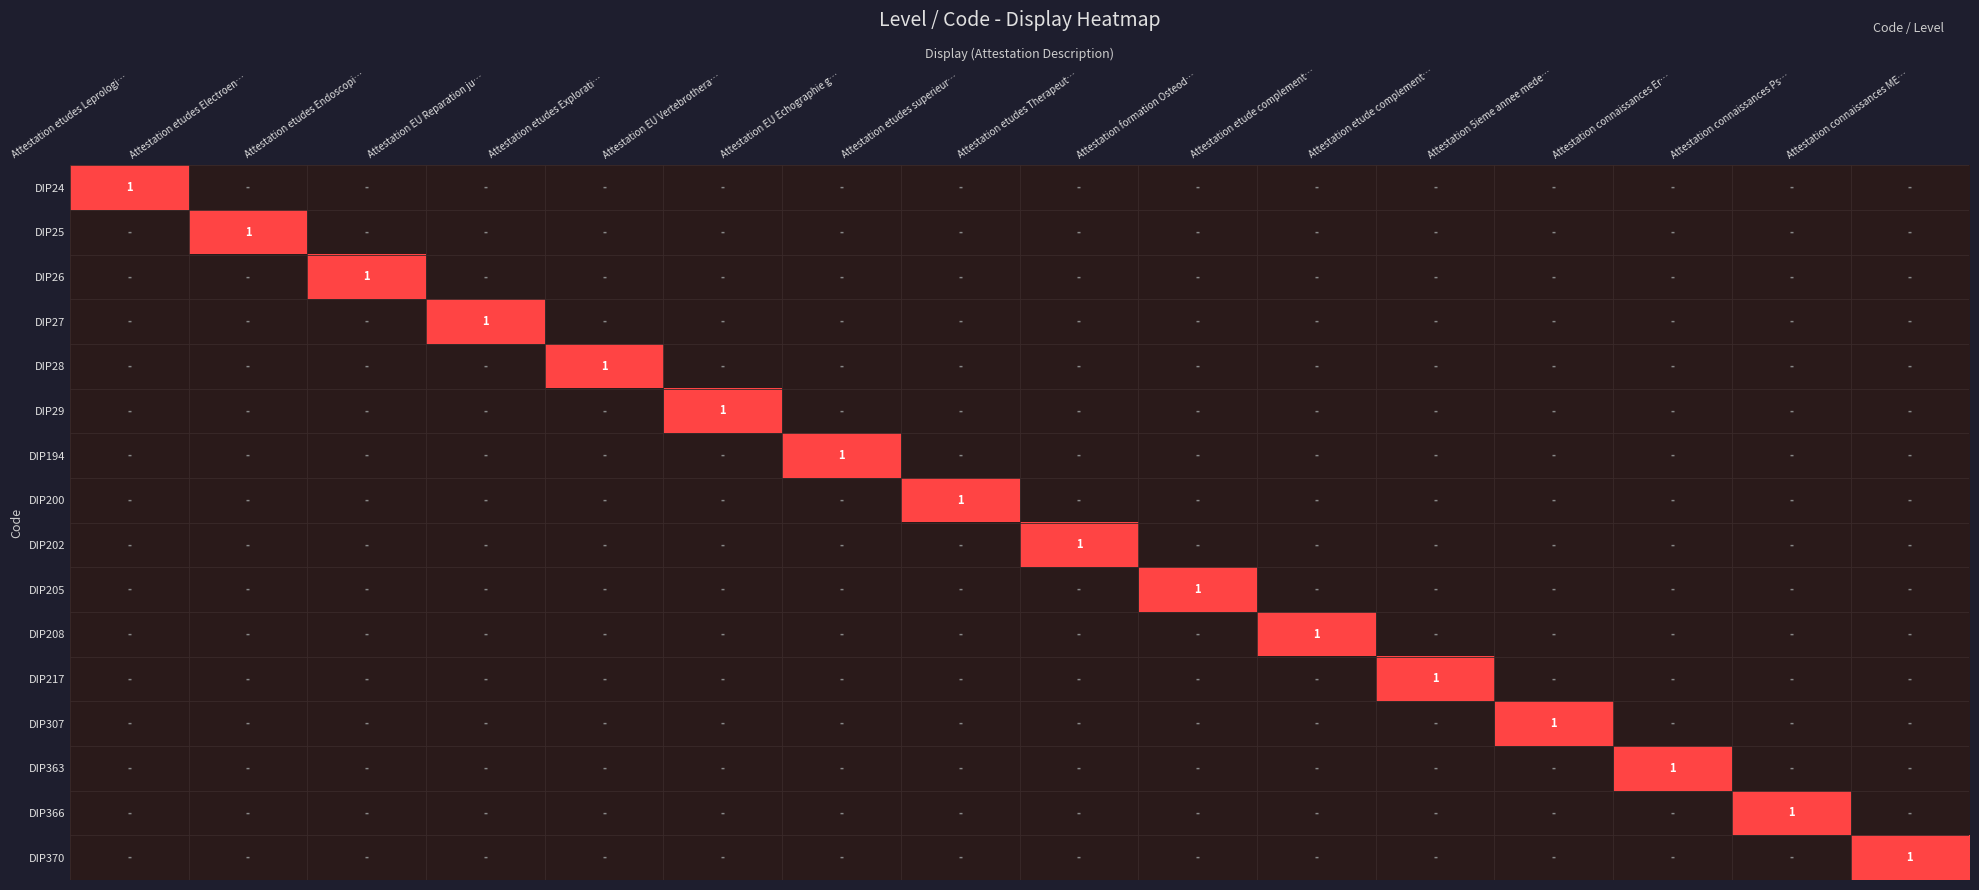

Which series has the widest spread of values?

DIP24